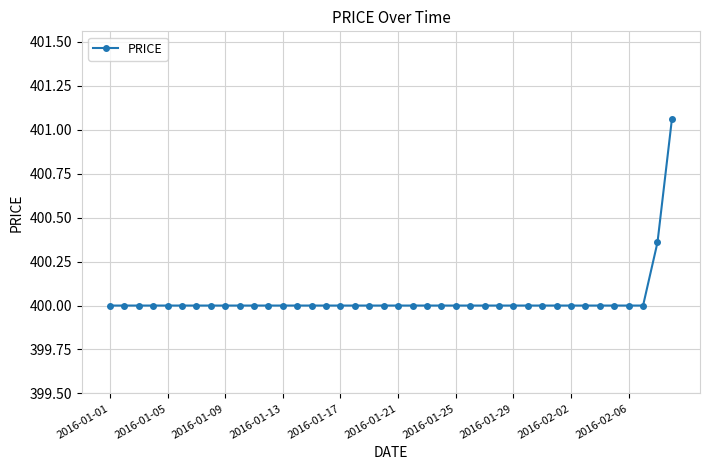

What is the average value?

400.0